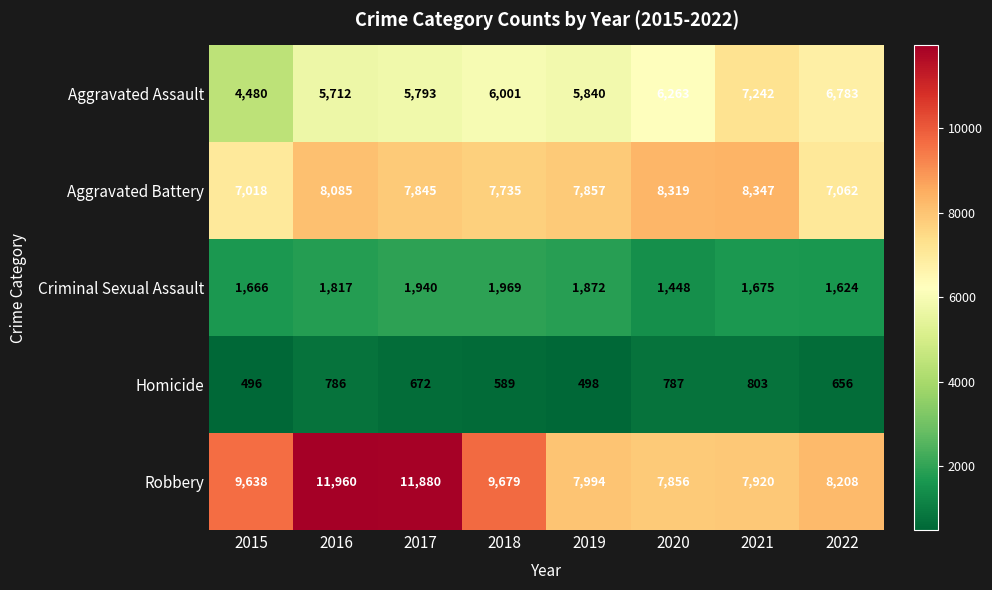

Which series has the largest total across all categories?

Robbery